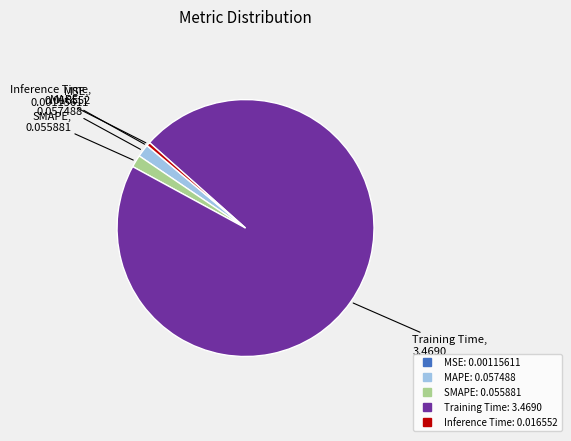

Does Training Time represent more than half of the total?

Yes